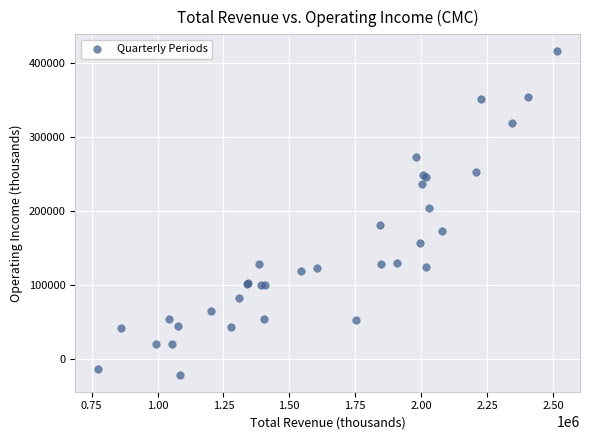

What Y value in the scatter plot is closest to 197000?

204400